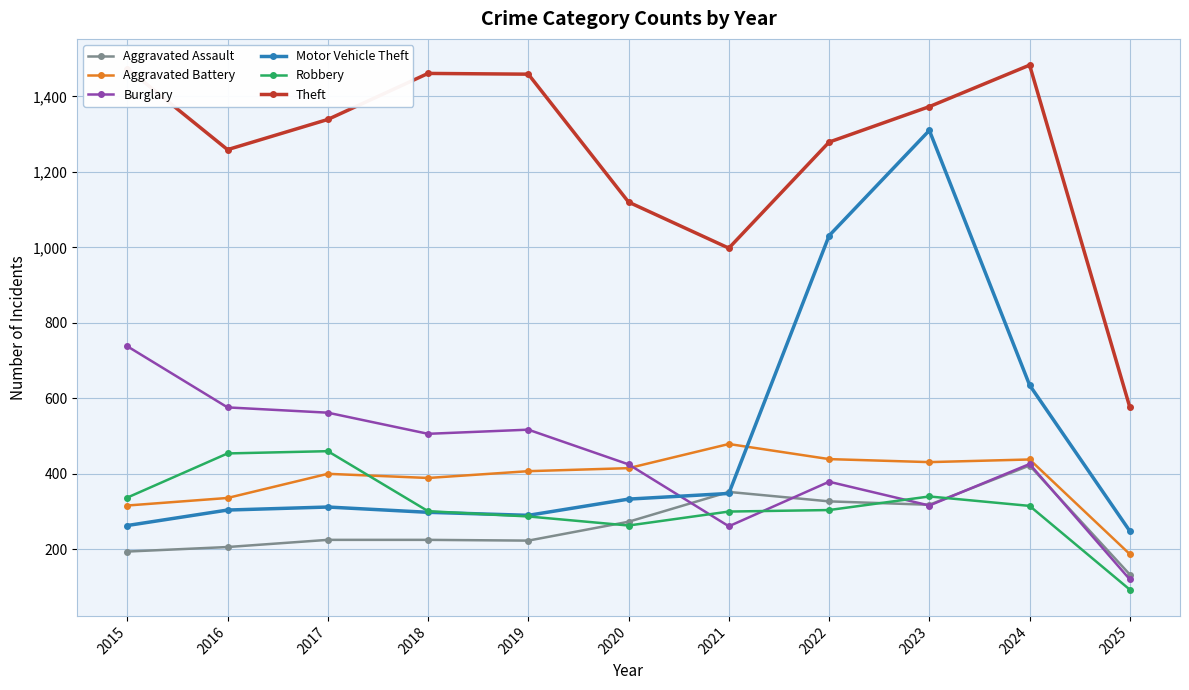

What is the value of the Aggravated Battery point at the 9th from the left?

431